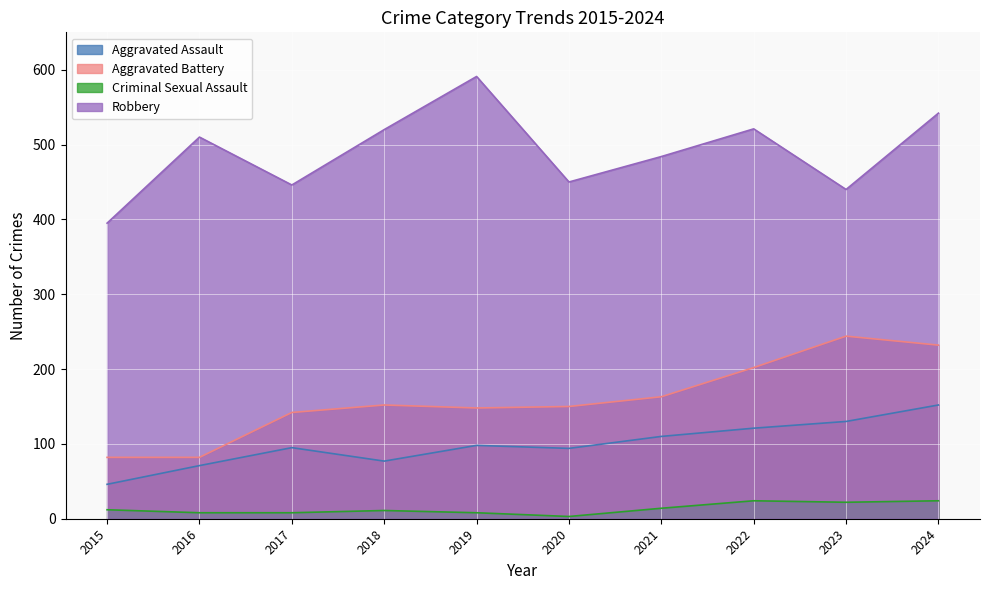

Reading left to right, transcribe all the data shown in this chart.

Aggravated Assault: 2015=46	2016=71	2017=95	2018=77	2019=98	2020=94	2021=110	2022=121	2023=130	2024=152
Aggravated Battery: 2015=82	2016=82	2017=142	2018=152	2019=148	2020=150	2021=163	2022=202	2023=244	2024=232
Criminal Sexual Assault: 2015=12	2016=8	2017=8	2018=11	2019=8	2020=3	2021=14	2022=24	2023=22	2024=24
Robbery: 2015=395	2016=510	2017=446	2018=520	2019=591	2020=450	2021=484	2022=521	2023=440	2024=542